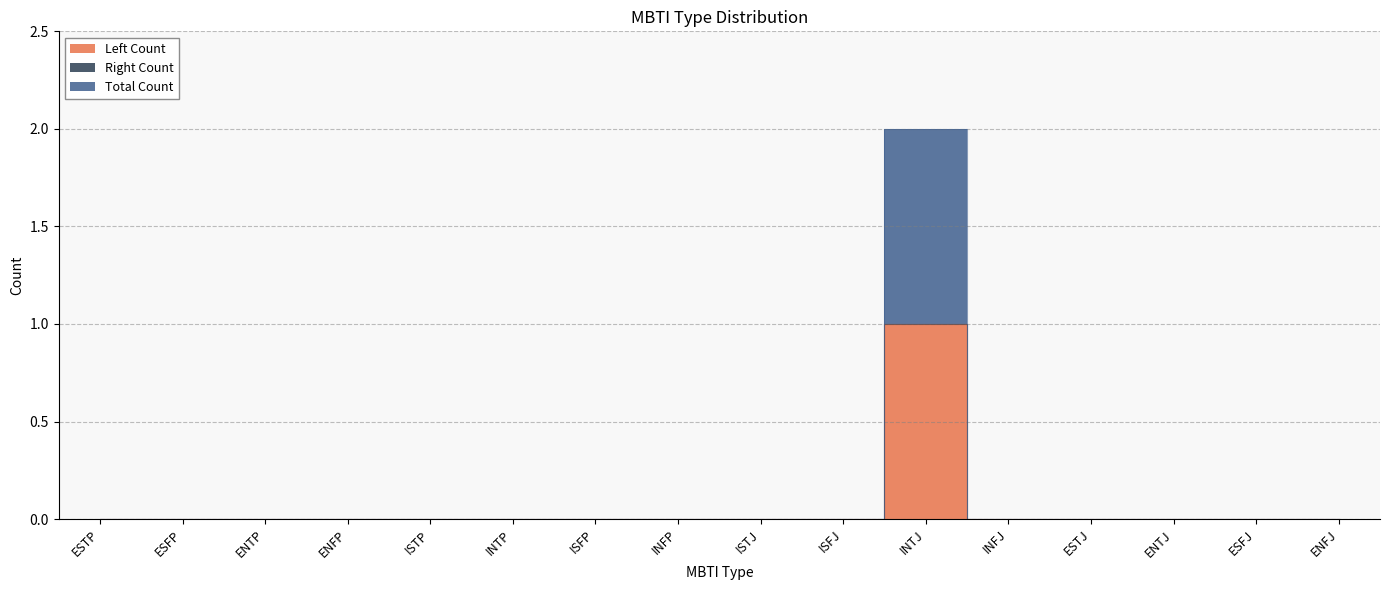

True or false: Left Count has a value of 1 at ESTJ.

False